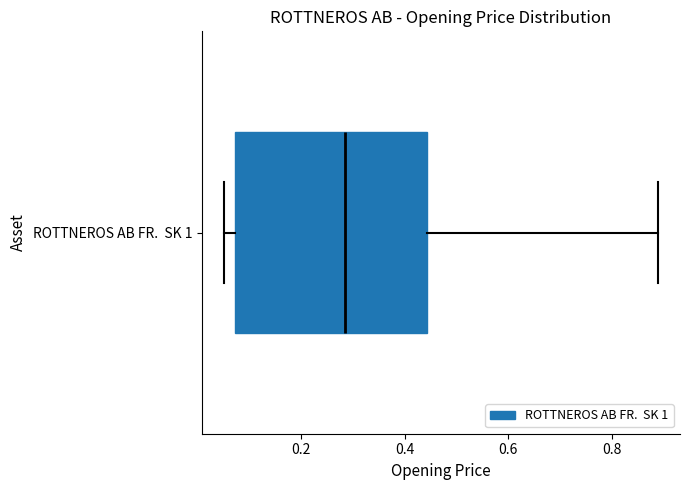

Transcribe this box plot: give where the median line is, the range the box spans, and where the two whiskers end, as read against the x-axis. The values are not printed on the chart, so give them approximately, as read against the axis.

median 0.28, box 0.08 to 0.44, whiskers 0.06 to 0.88